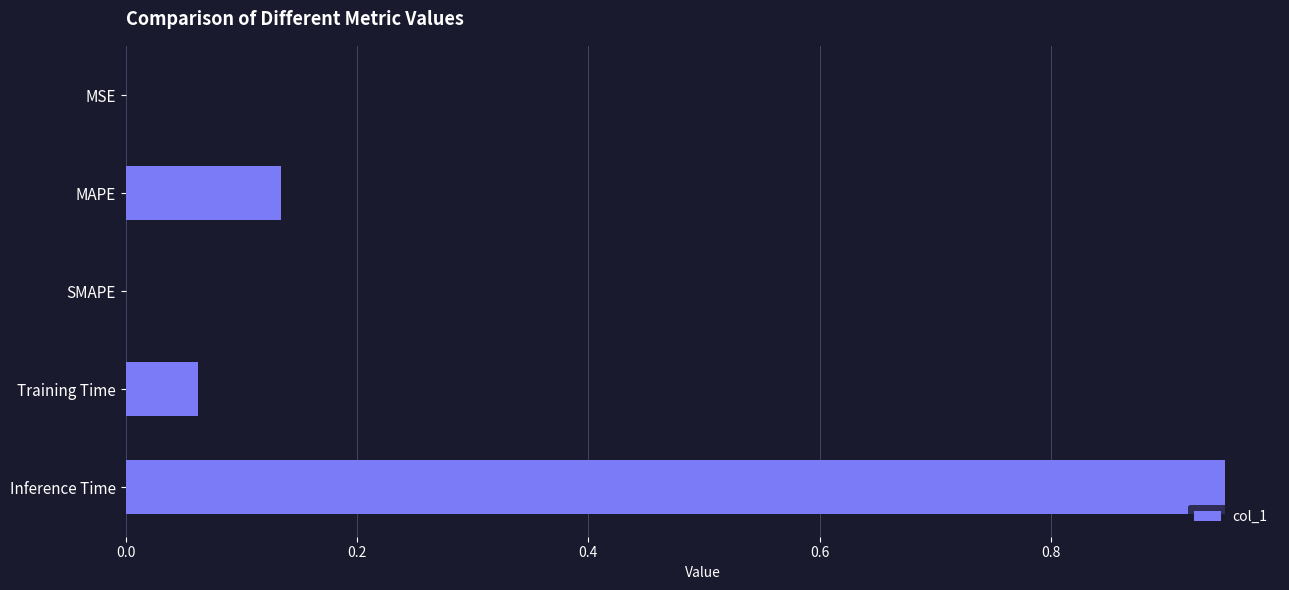

What is the change in value from MAPE to Inference Time?

+0.8